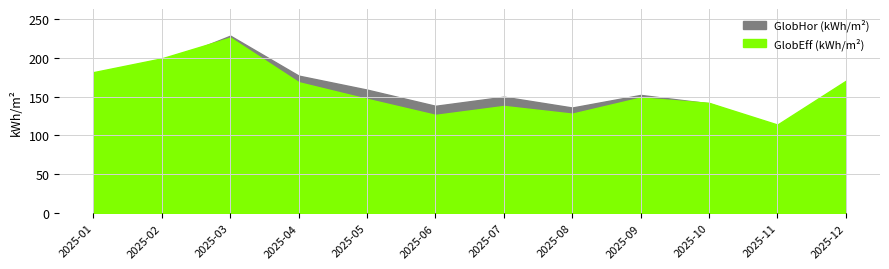

The value of GlobHor (kWh/m²) at 2025-04 is 176.9. True or false?

True